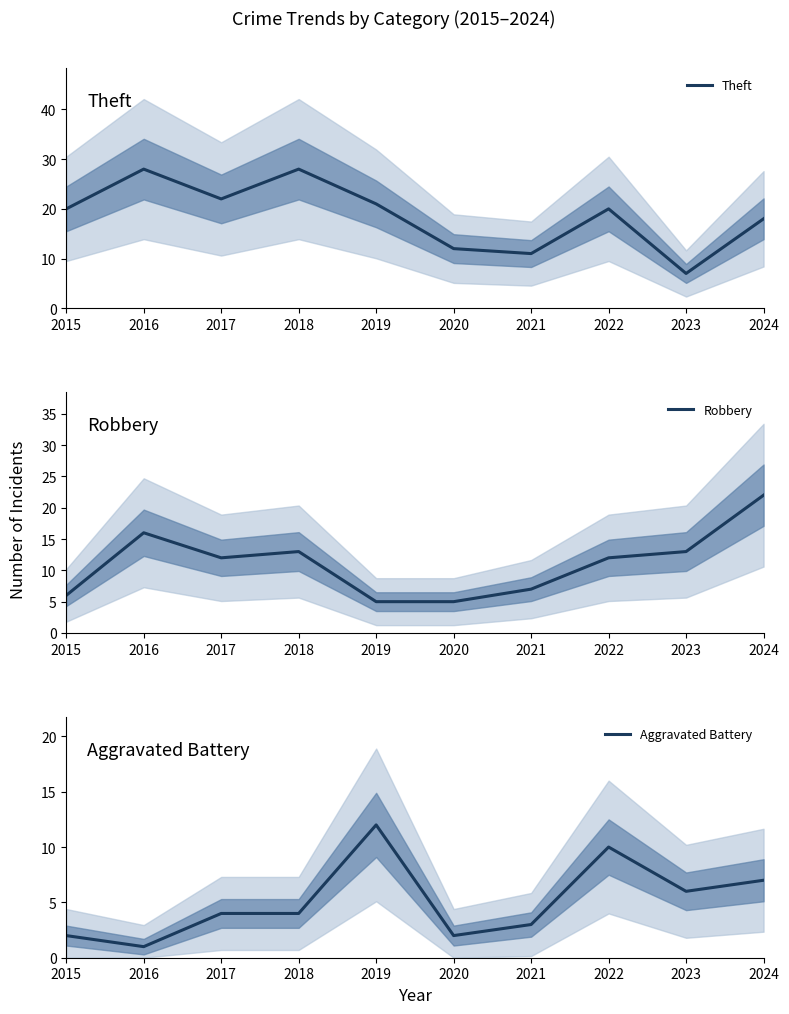

What is the difference between the maximum and minimum values in the Robbery series?

17